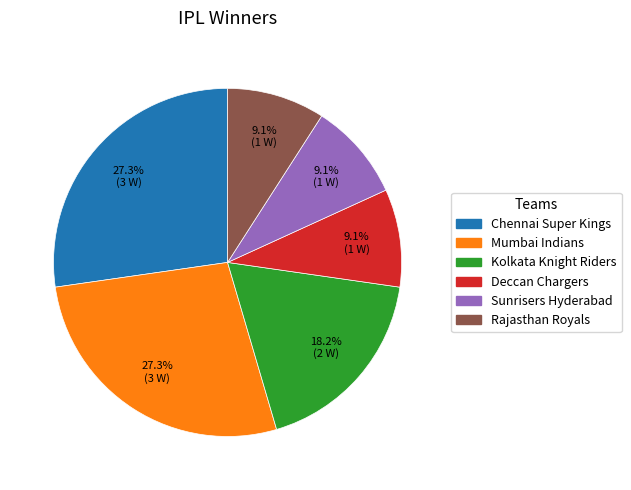

Is Mumbai Indians the majority of the pie?

No